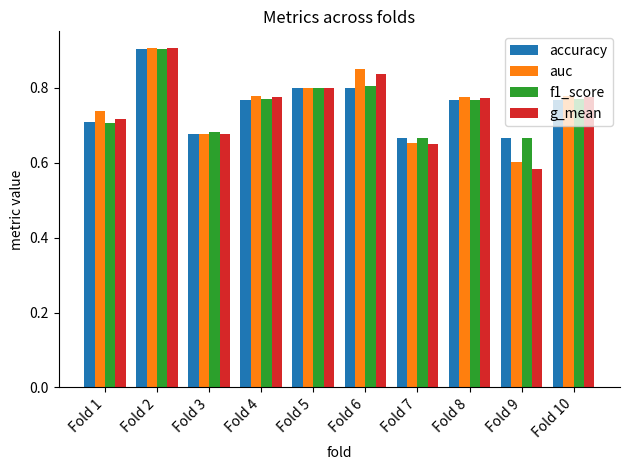

The value of auc at Fold 9 is 0.1. True or false?

False